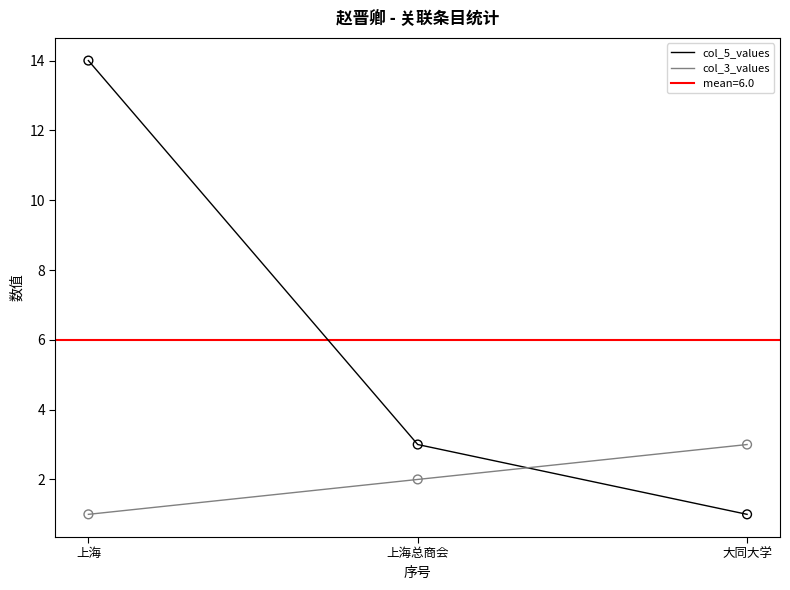

Which series has the largest Y range (max minus min)?

col_5_values